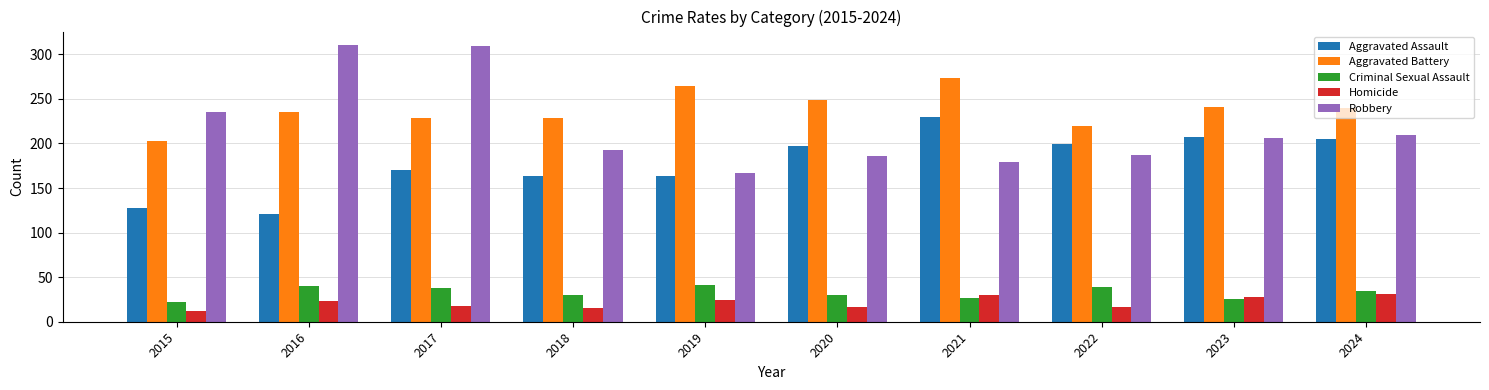

Which category has the highest value in the Aggravated Assault series?

2021